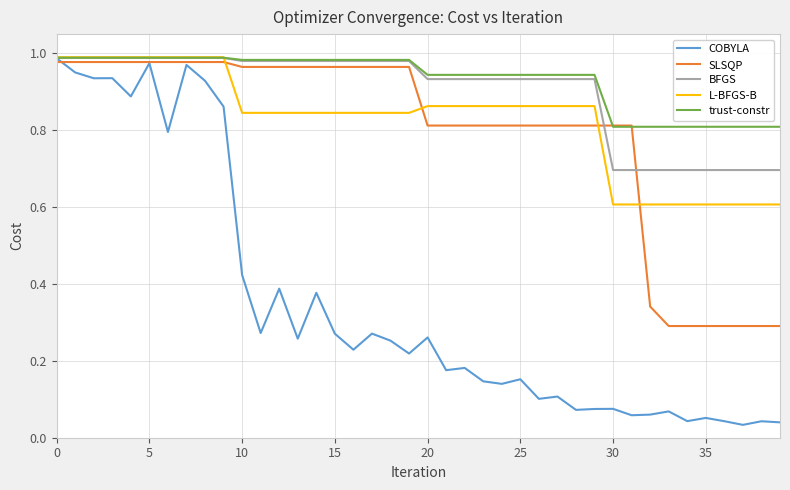

Which series has the widest spread of values?

COBYLA